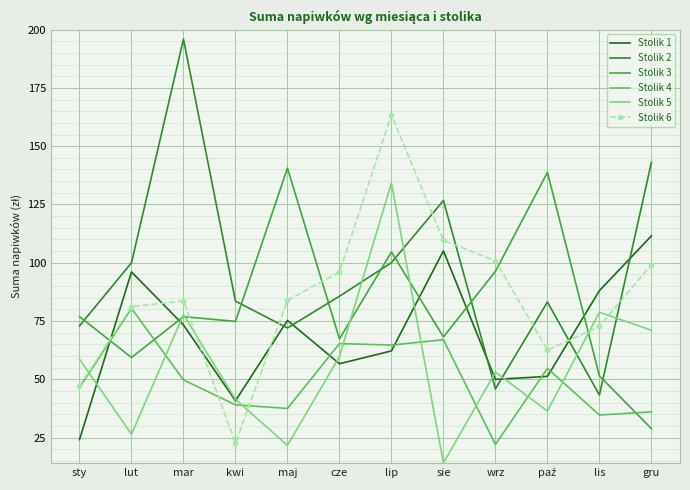

What is the difference between the highest and lowest values at sie?

112.6